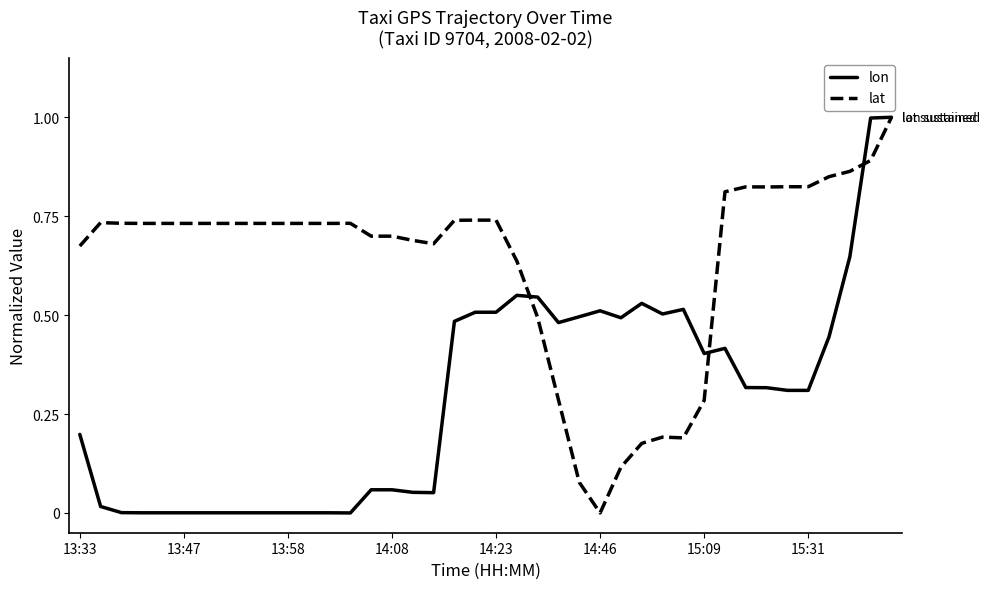

What are all the series names shown in the legend?

lon, lat